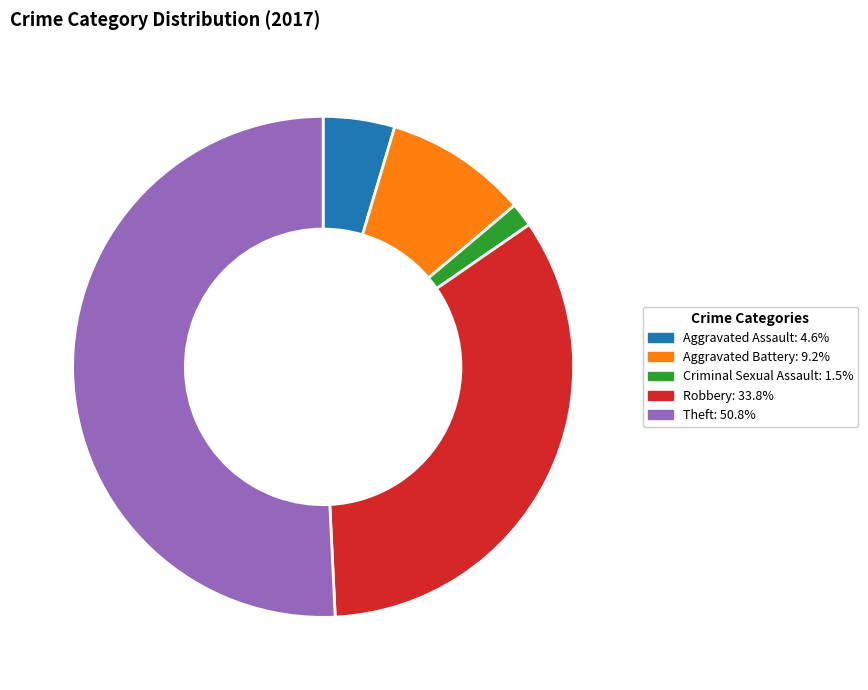

Is there any slice that represents more than half of the pie?

Yes